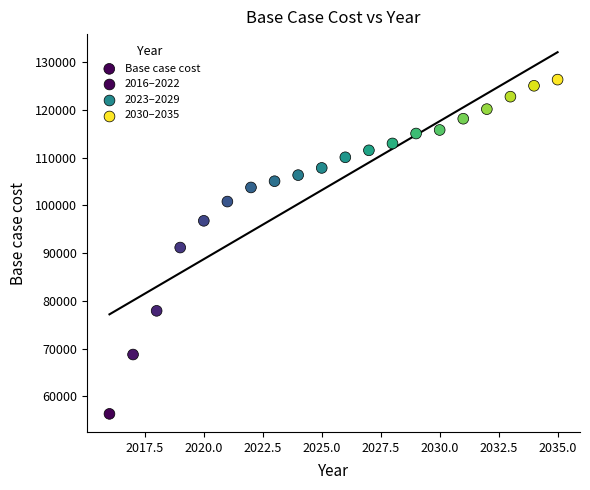

What is the range of X values (max minus min)?

19.0